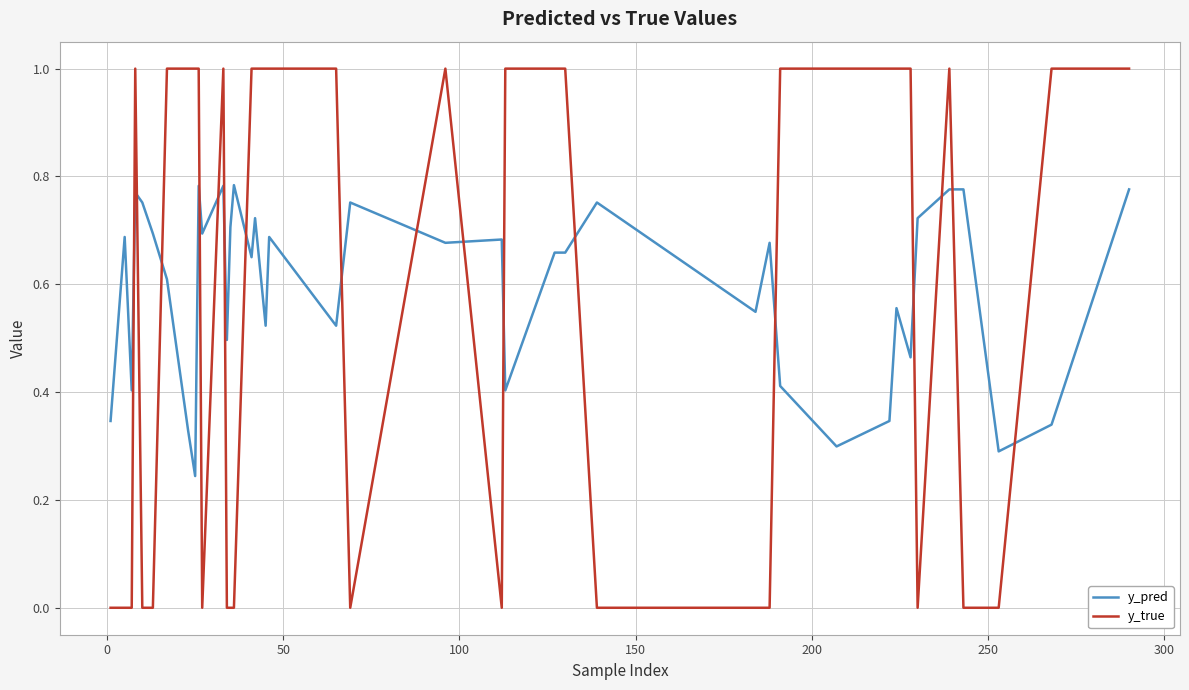

Which series has the largest total across all categories?

y_pred